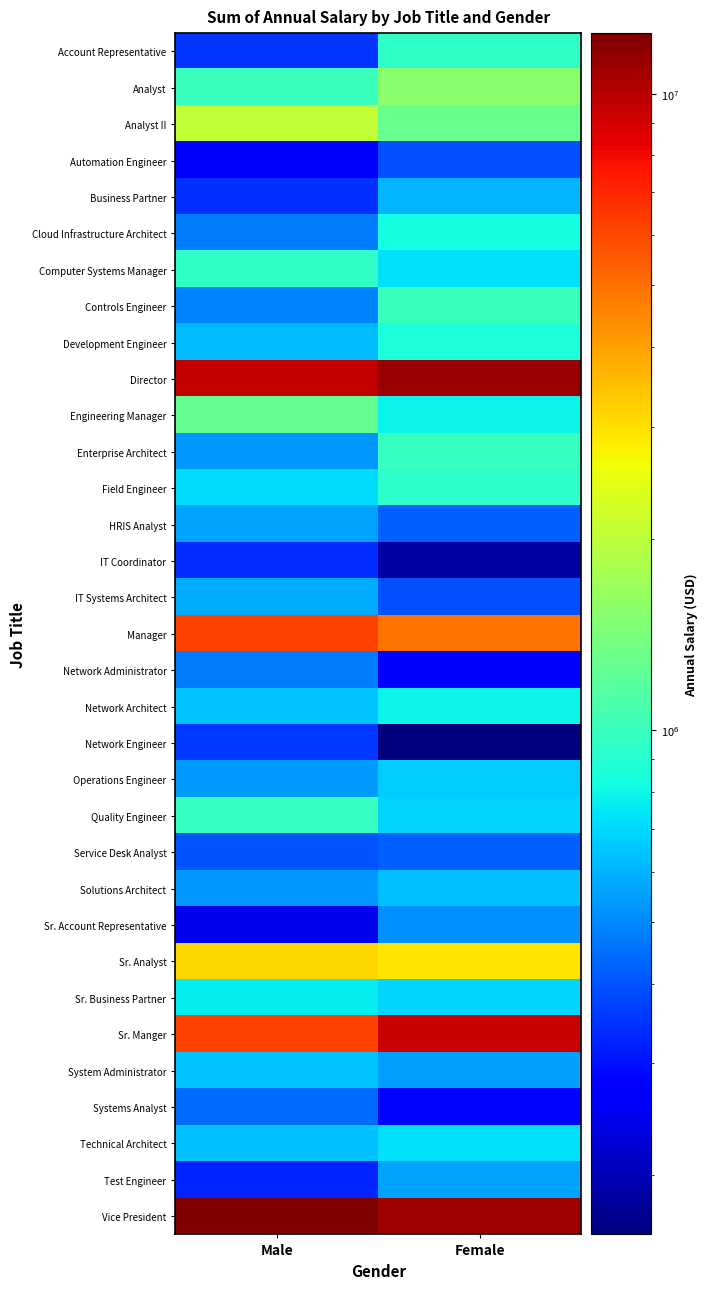

At how many categories does at least one series exceed 6865998?

2